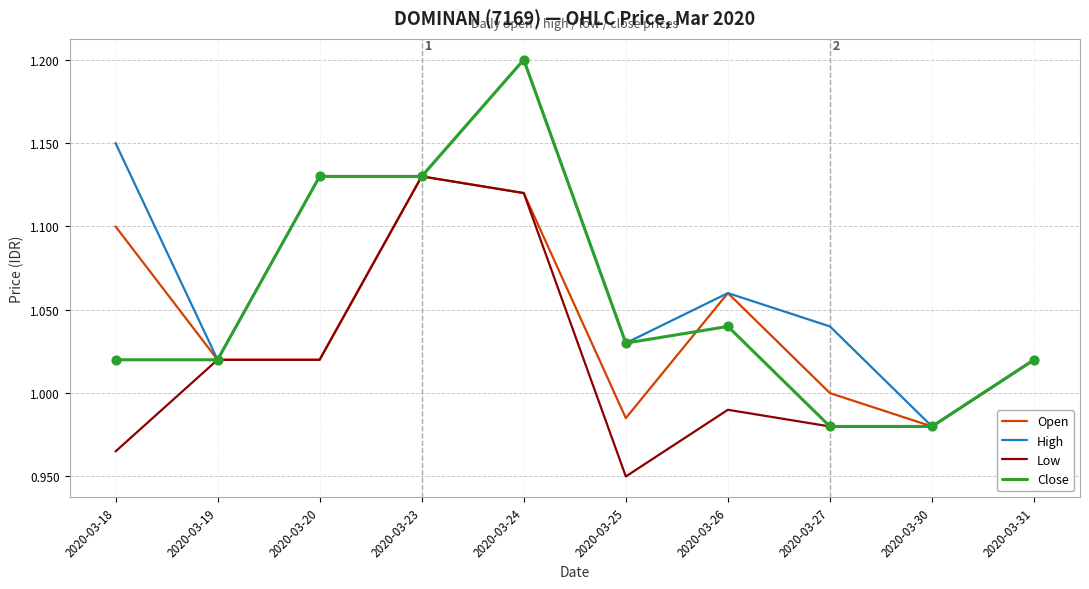

What is the total value across all series at 2020-03-18?

4.2